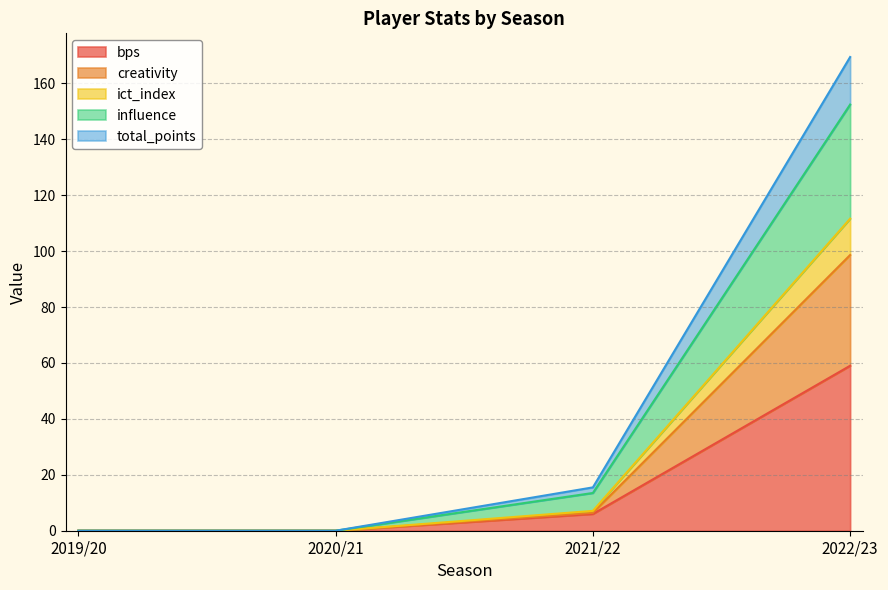

What is the highest value of the bps series?

59.0